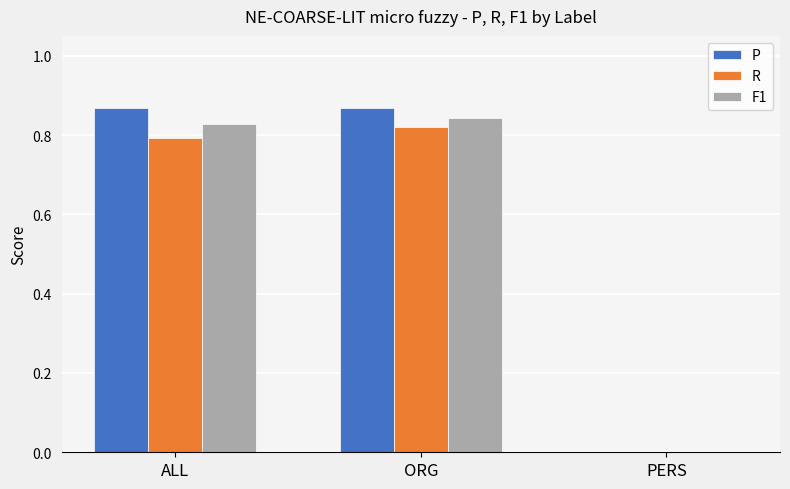

Count the number of data series in this chart.

3